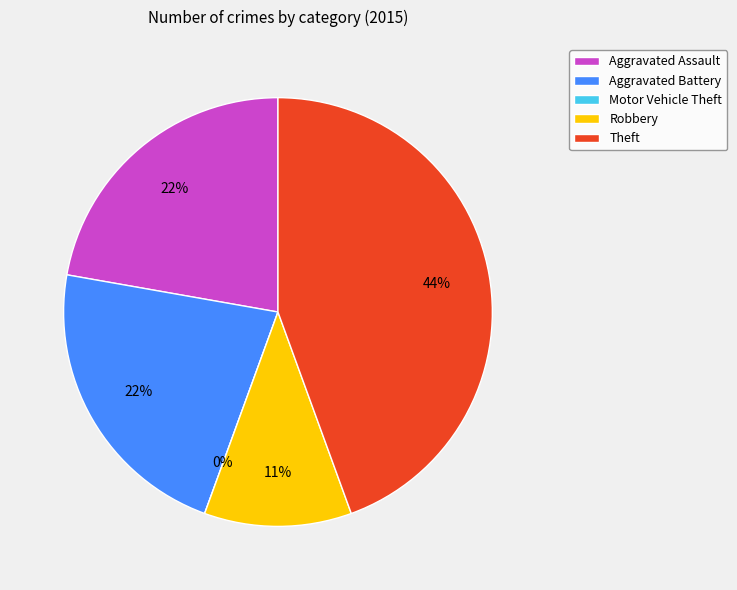

Combined, do Aggravated Assault and Motor Vehicle Theft account for over 50%?

No